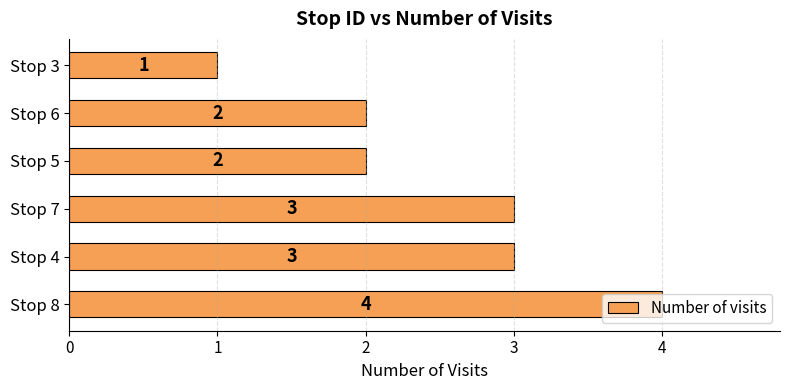

Is it true that the value at Stop 3 is 1?

True